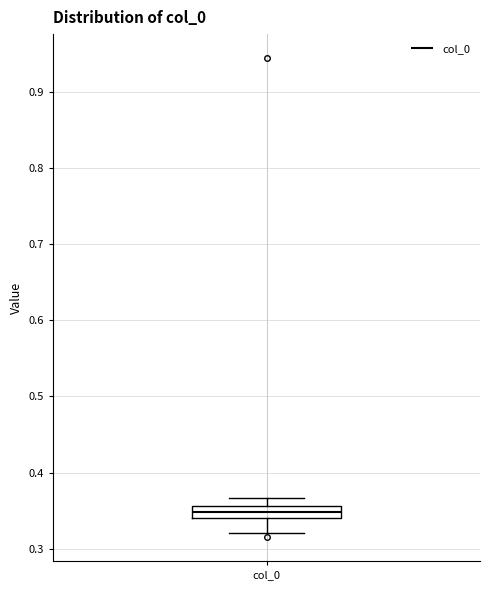

Where is the lower edge of the box for col_0 on the y-axis? The values are not printed on the chart, so give them approximately, as read against the axis.

0.34